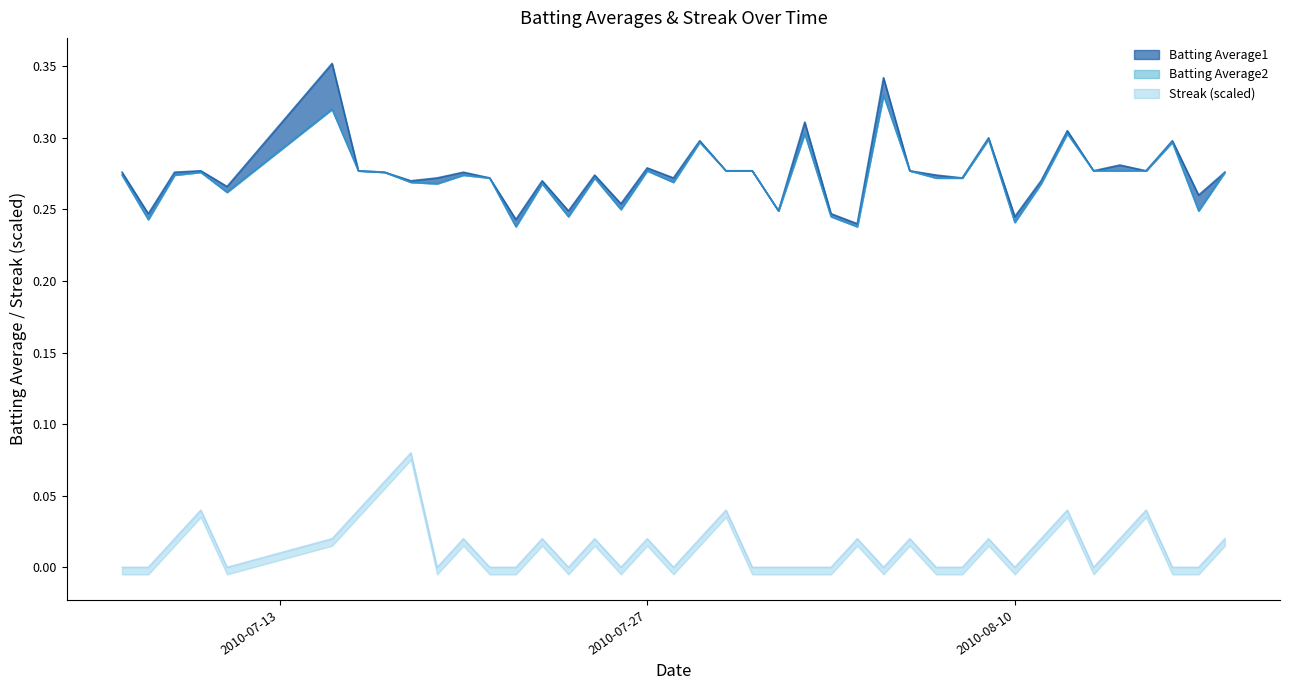

True or false: Streak and Batting Average2 intersect in this chart.

False